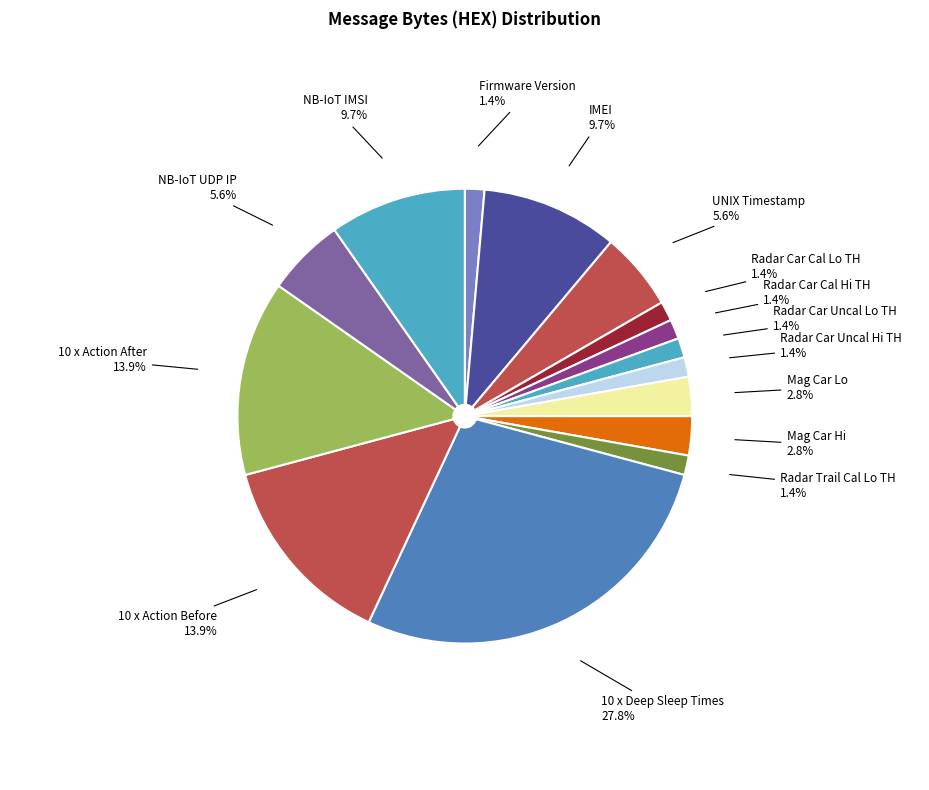

What percentage is the 10 x Action Before slice, to the nearest percent?

14%